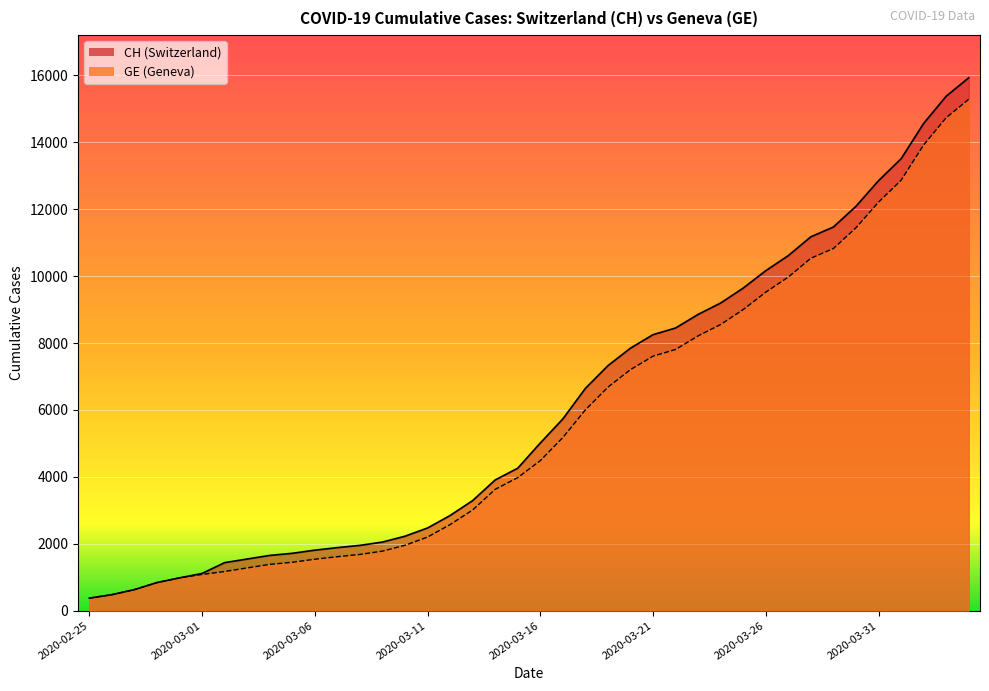

The value of GE at 2020-03-29 is 17808. True or false?

False